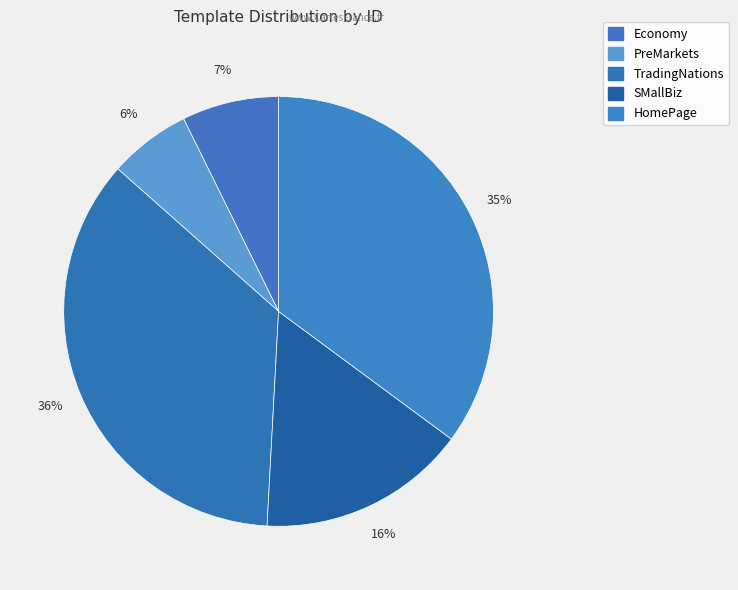

Does any single category account for the majority?

No